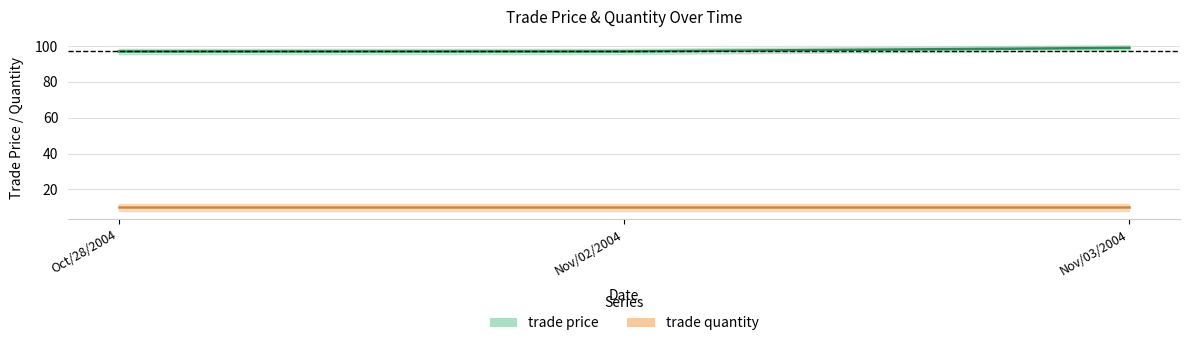

True or false: trade price has a value of 27 at Nov/03/2004.

False